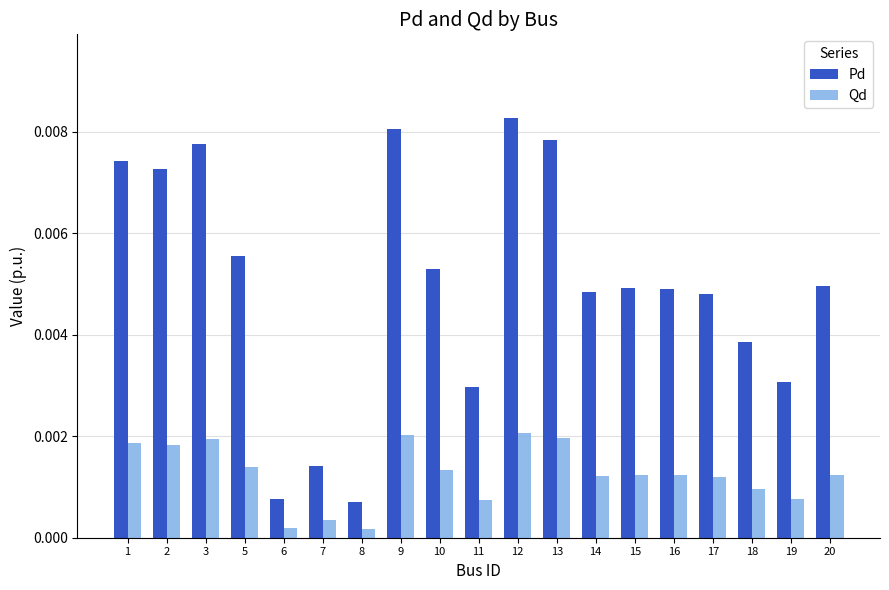

At 11, list the series in order from smallest to largest.

Qd, Pd